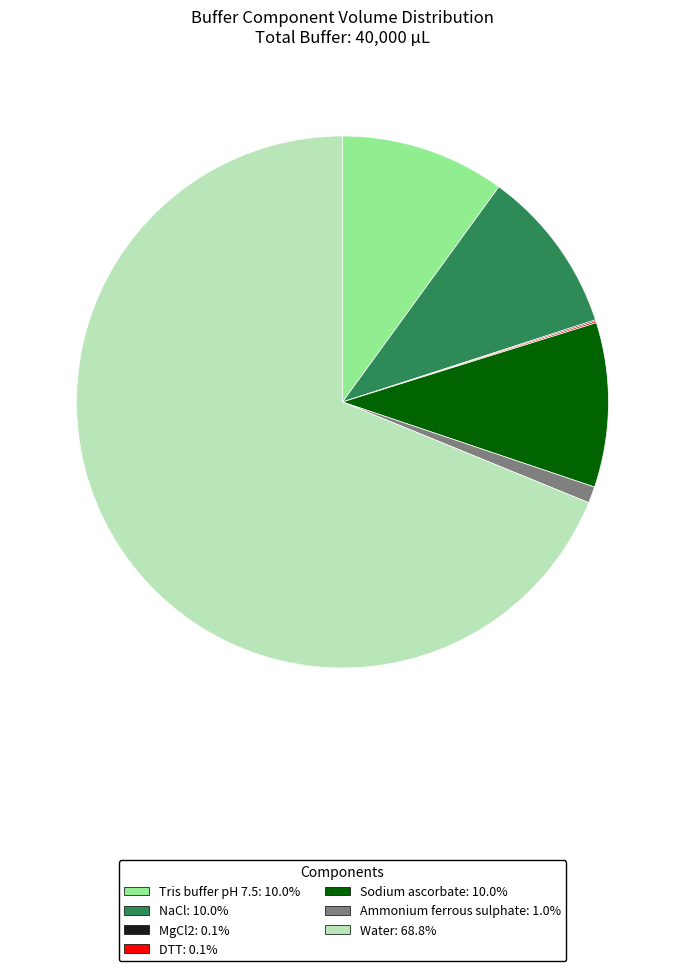

Do Sodium ascorbate and Ammonium ferrous sulphate together represent more than half of the pie?

No